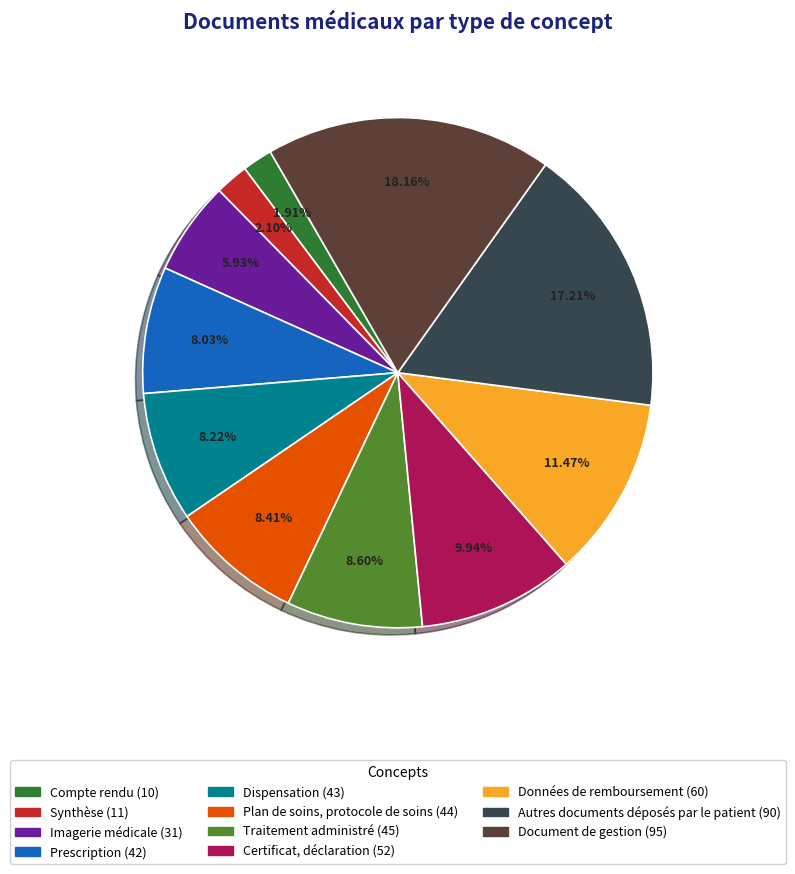

To the nearest percent, what portion does Données de remboursement represent?

11%